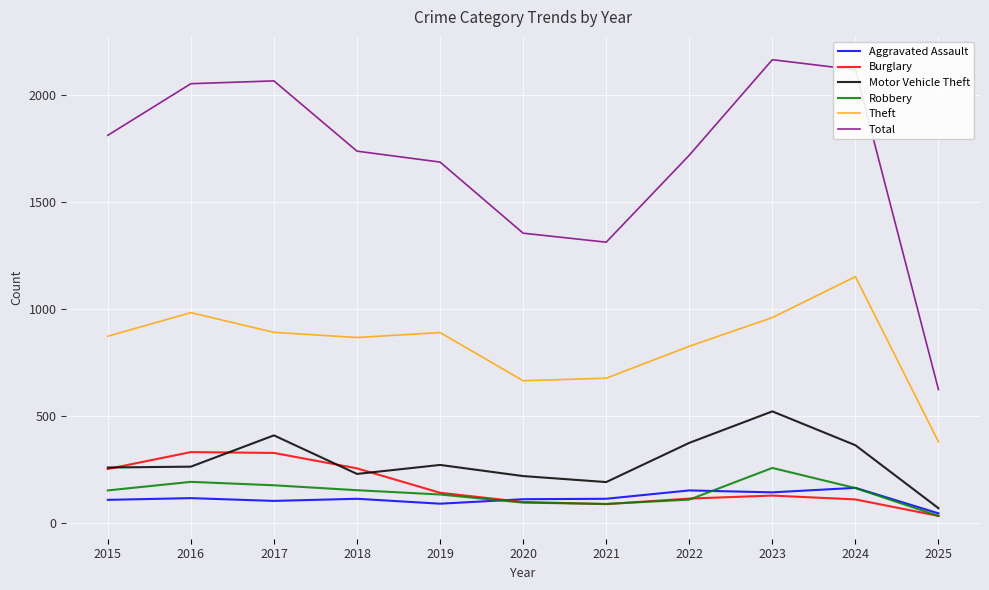

What is the difference between the second highest and minimum values in the Total series?

1493